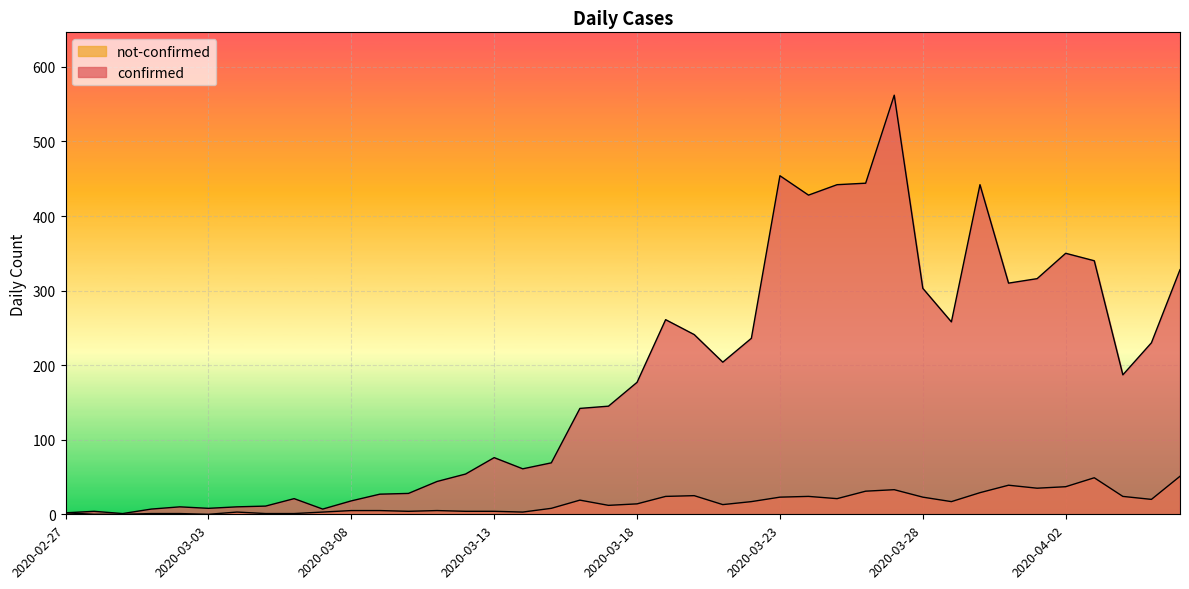

What is the label of the 21st point from the right?

2020-03-17